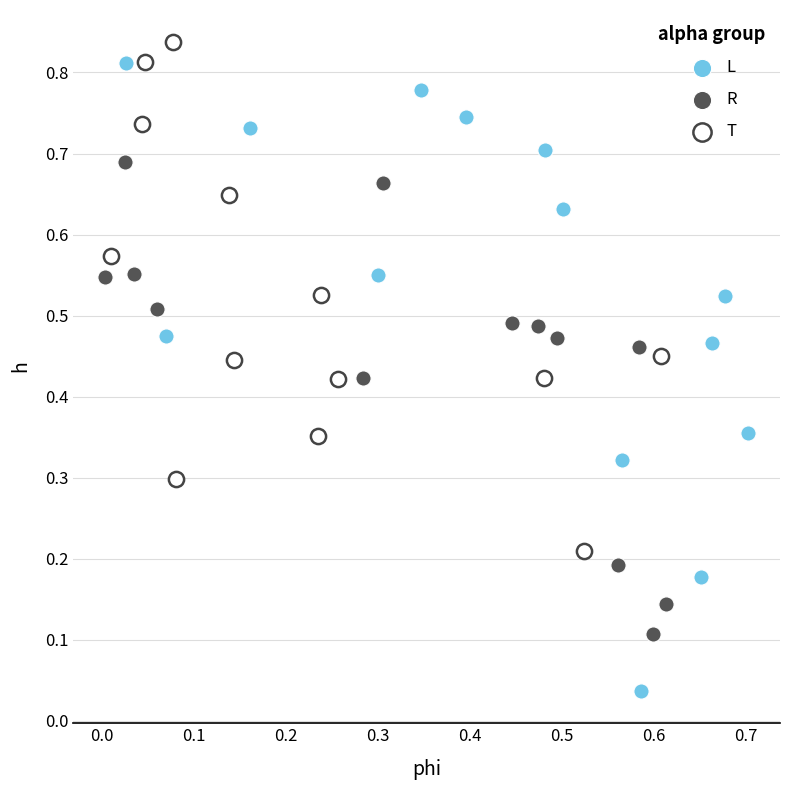

What are all the series names shown in the legend?

L, R, T